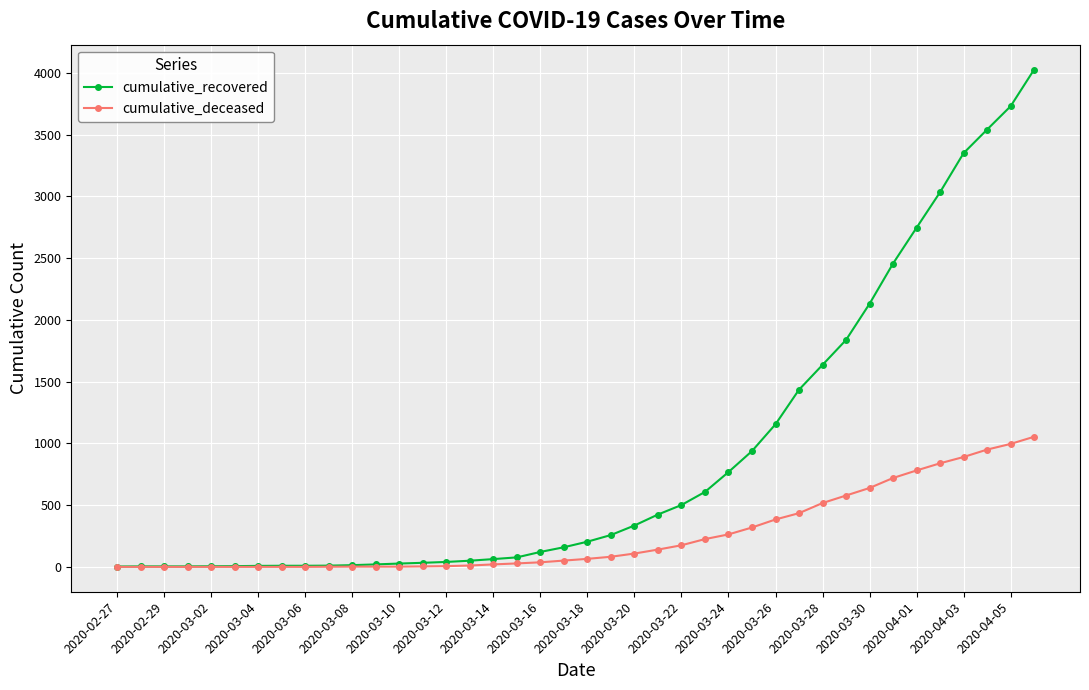

Which series has the largest total across all categories?

cumulative_recovered